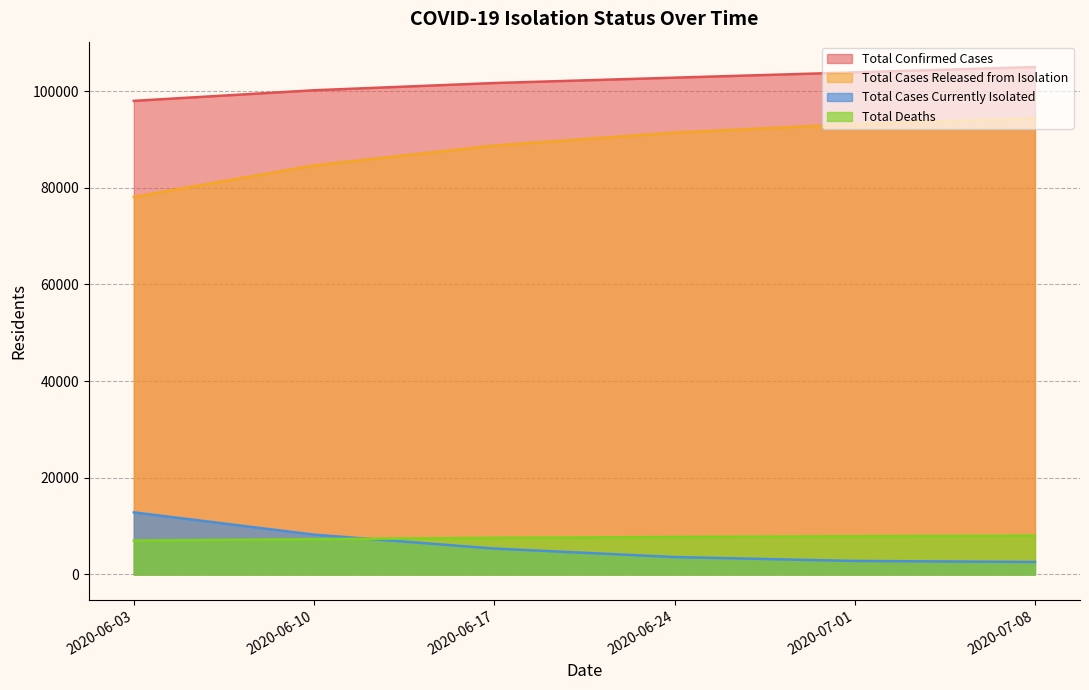

What is the total value across all series at 2020-06-03?

195928